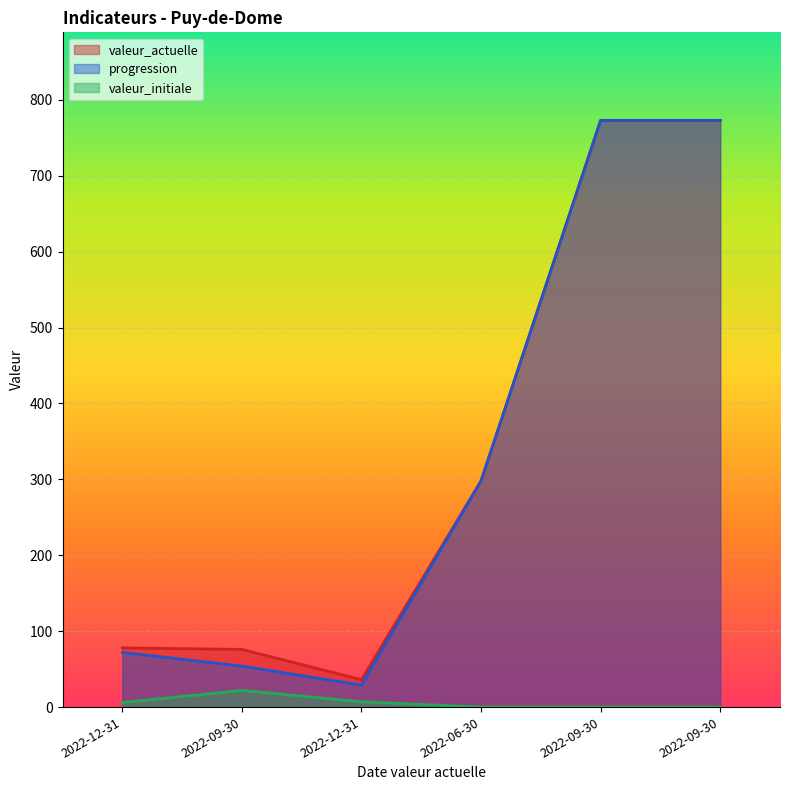

How many lines are shown in the chart?

3